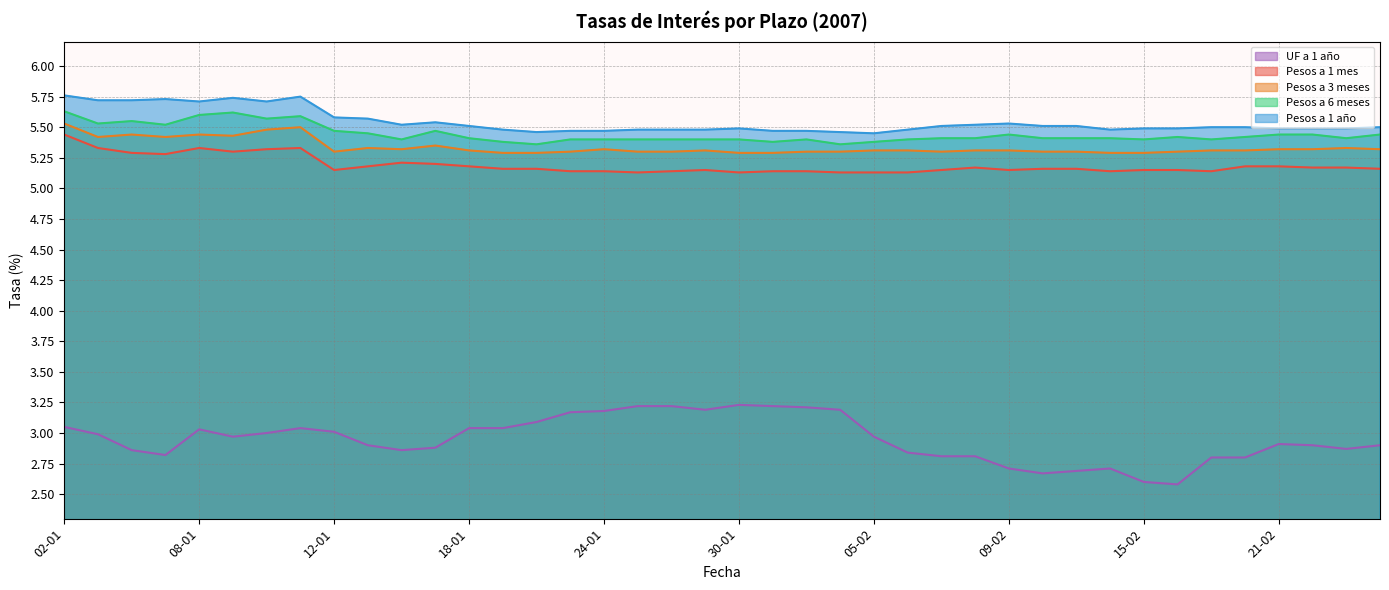

What is the approximate value of UF a 1 año at 09-02?

2.7